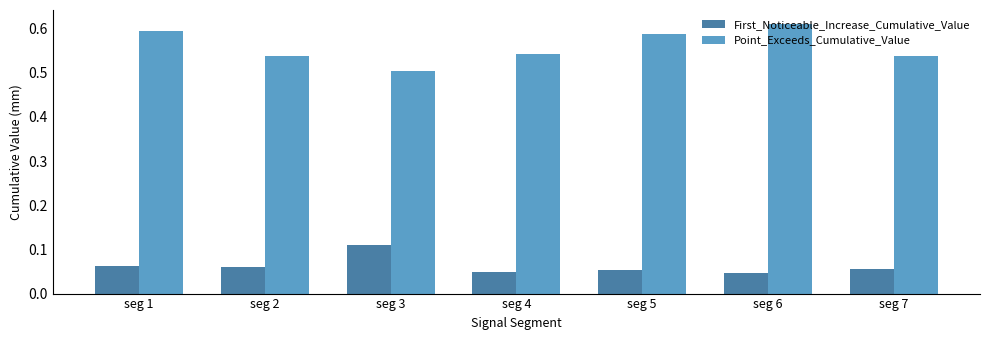

True or false: Point_Exceeds_Cumulative_Value has a value of 0.2 at seg 7.

False